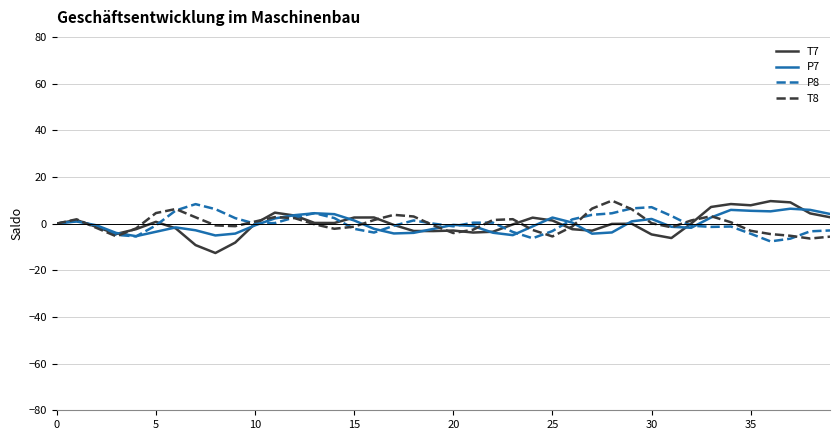

How many lines are shown in the chart?

4